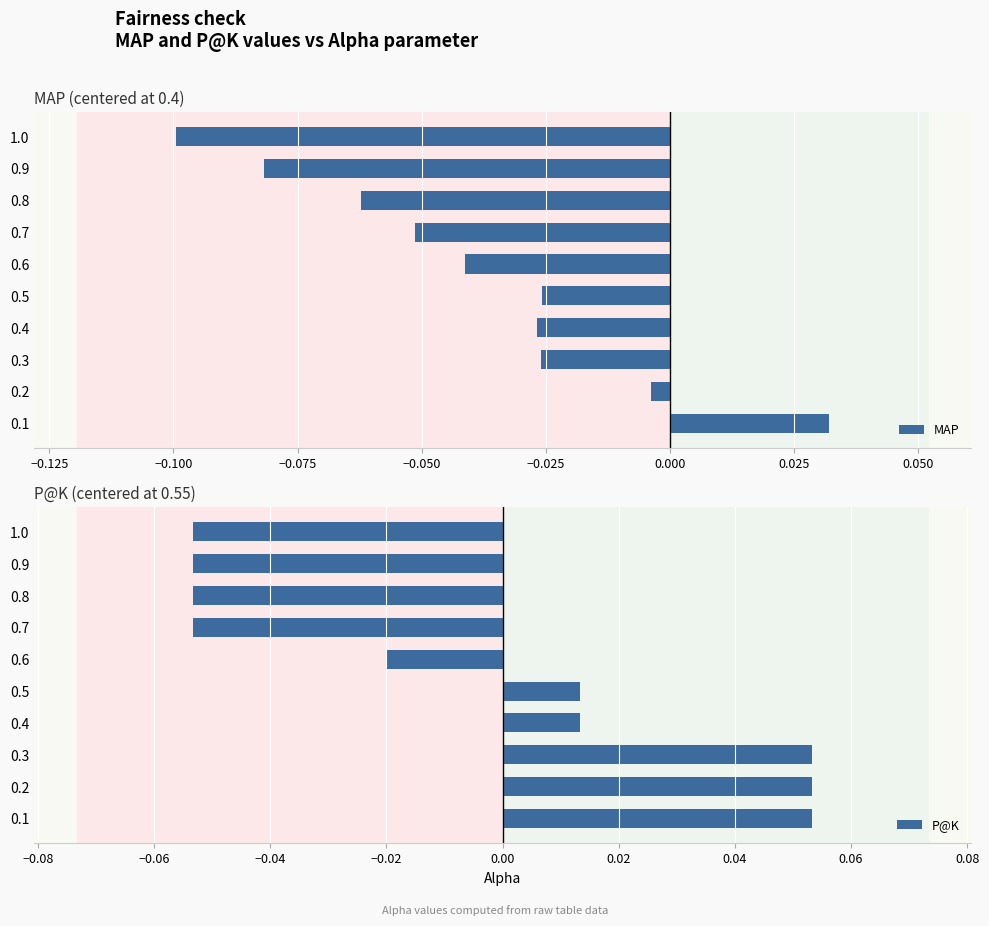

How many values in P@K are below zero?

5